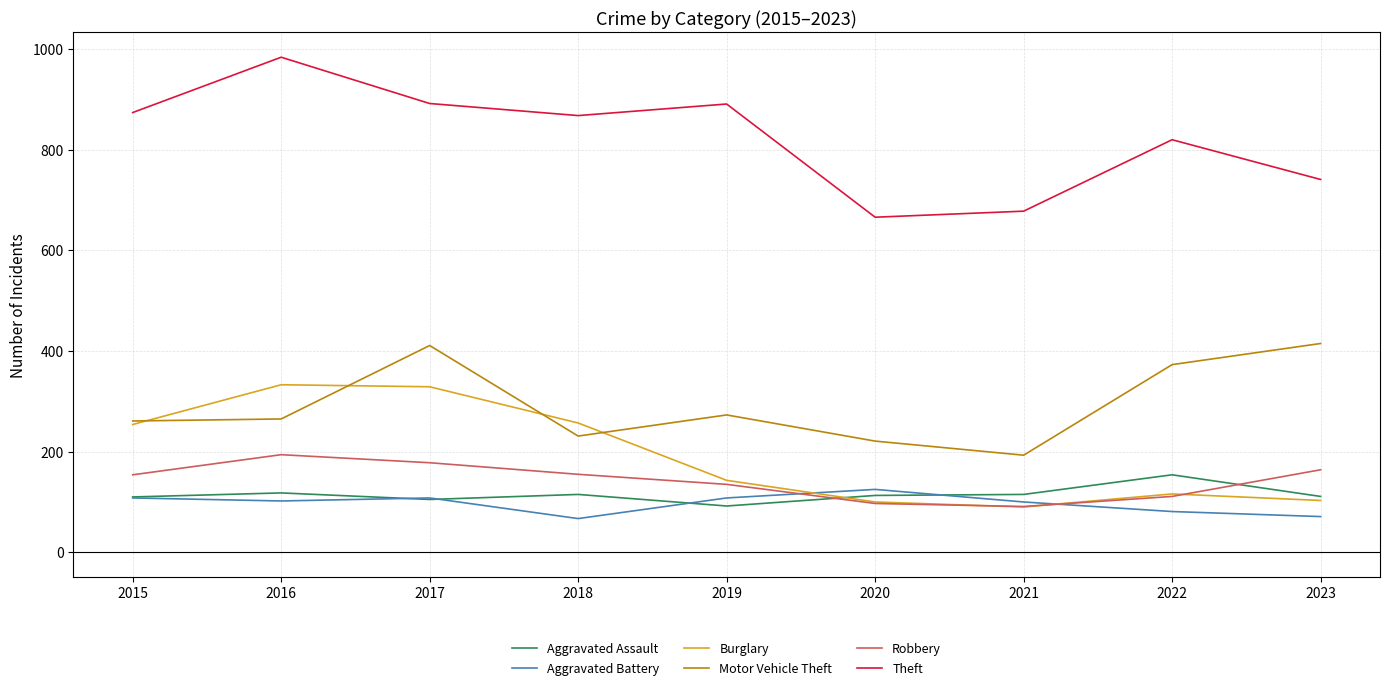

Is it true that Aggravated Assault equals 105 at 2017?

True